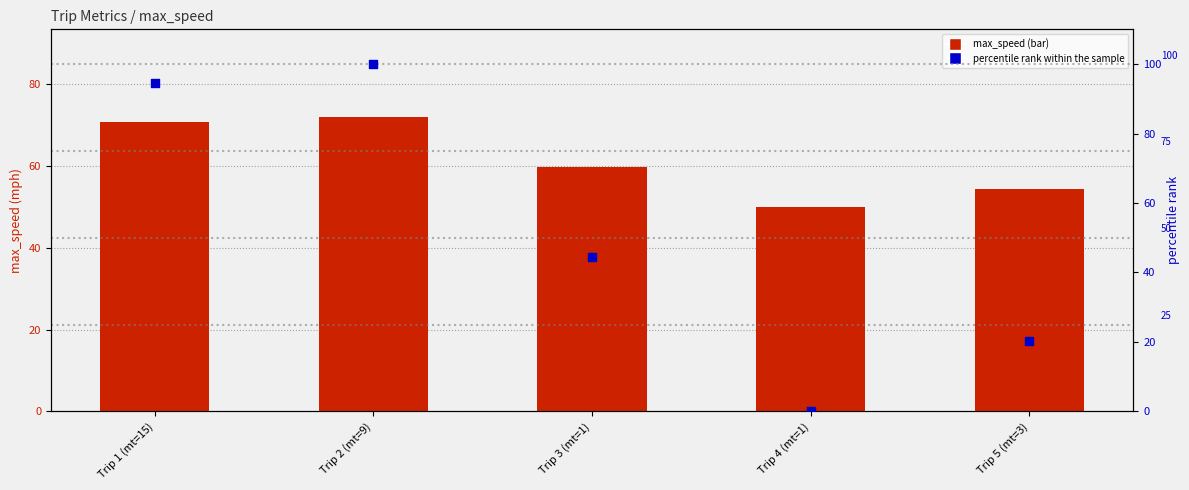

Which series reaches the minimum Y coordinate?

percentile rank within the sample